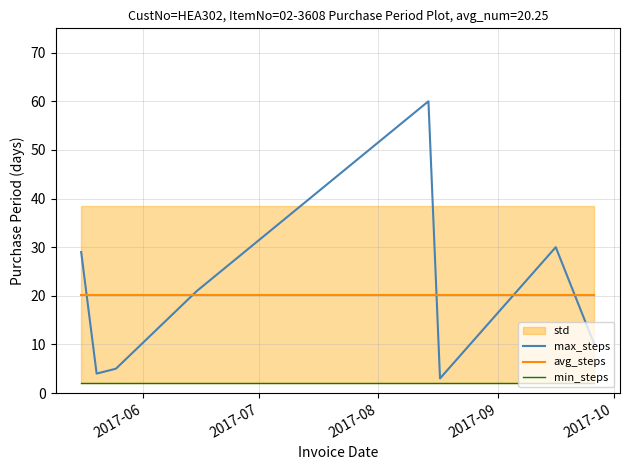

Reading right to left, list all the values displayed in this chart.

max_steps: 10.0	30.0	3.0	60.0	21.0	5.0	4.0	29.0
avg_steps: 20.2	20.2	20.2	20.2	20.2	20.2	20.2	20.2
min_steps: 2.0	2.0	2.0	2.0	2.0	2.0	2.0	2.0